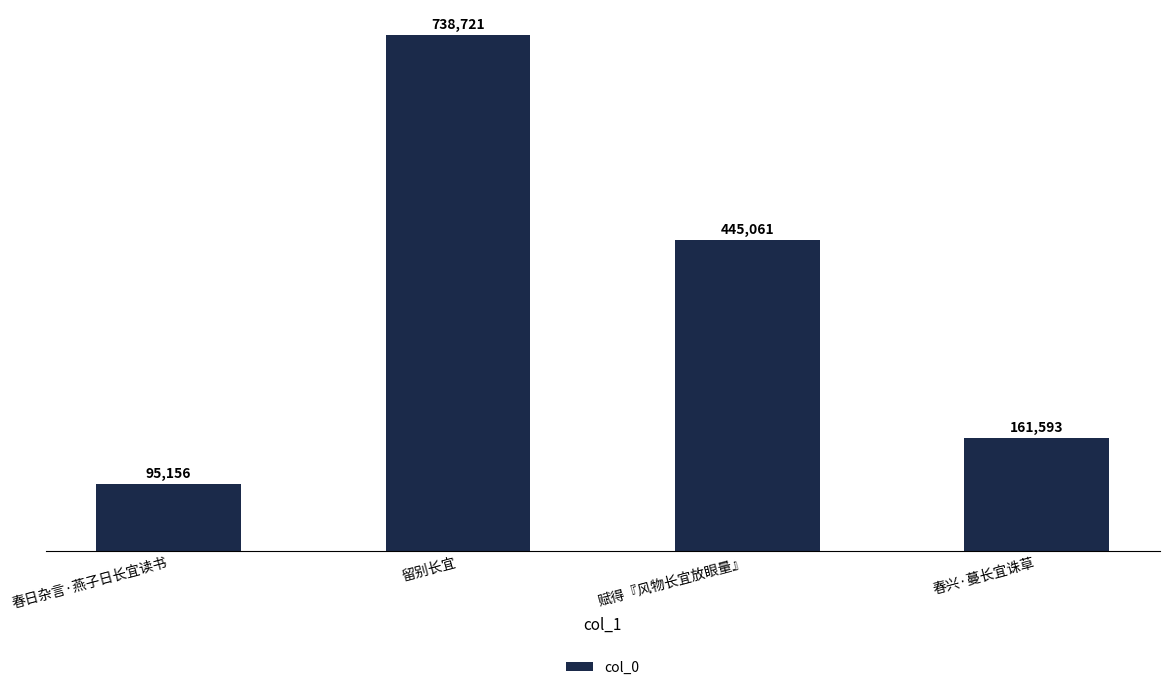

Rank the categories by value from highest to lowest.

留别长宜, 赋得『风物长宜放眼量』, 春兴·蔓长宜诛草, 春日杂言·燕子日长宜读书